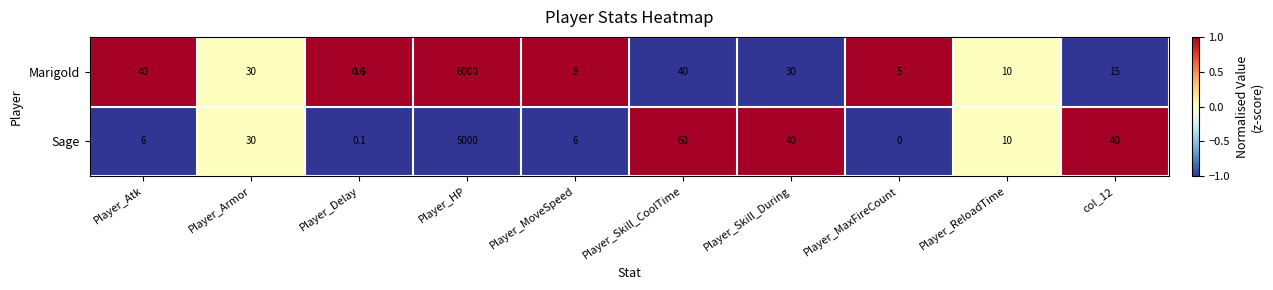

What is the smallest value displayed?

0.0